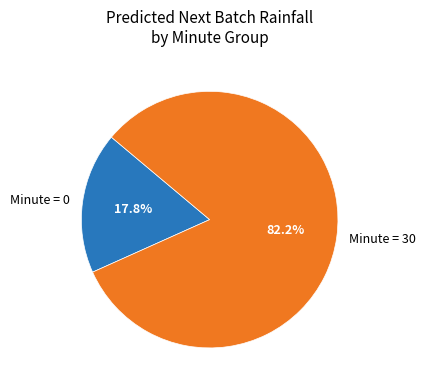

Does any single category account for the majority?

Yes